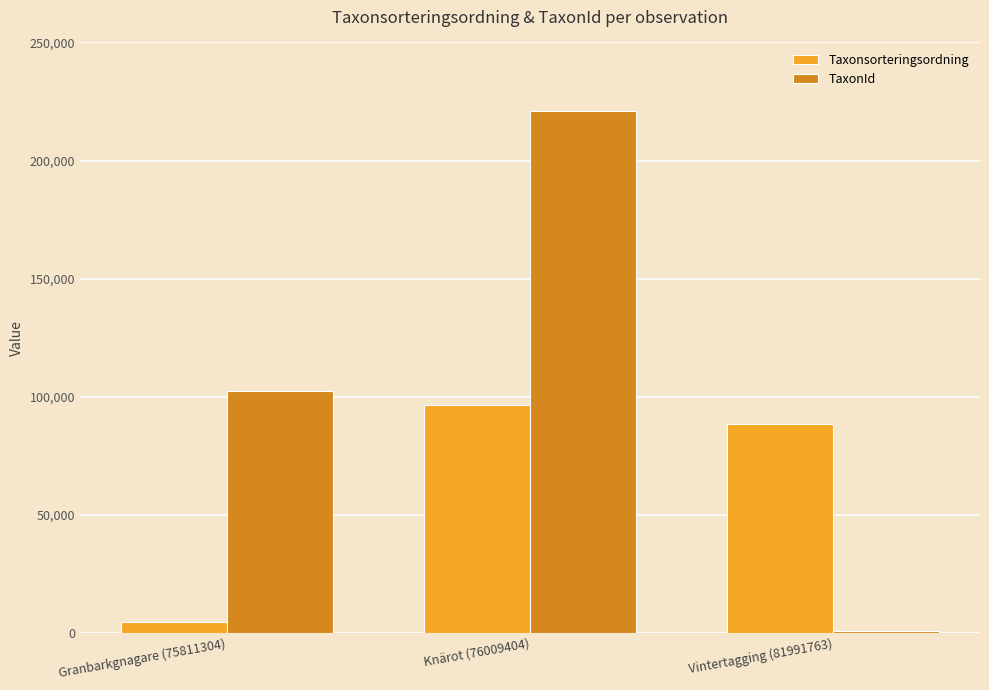

Are the bars horizontal?

No